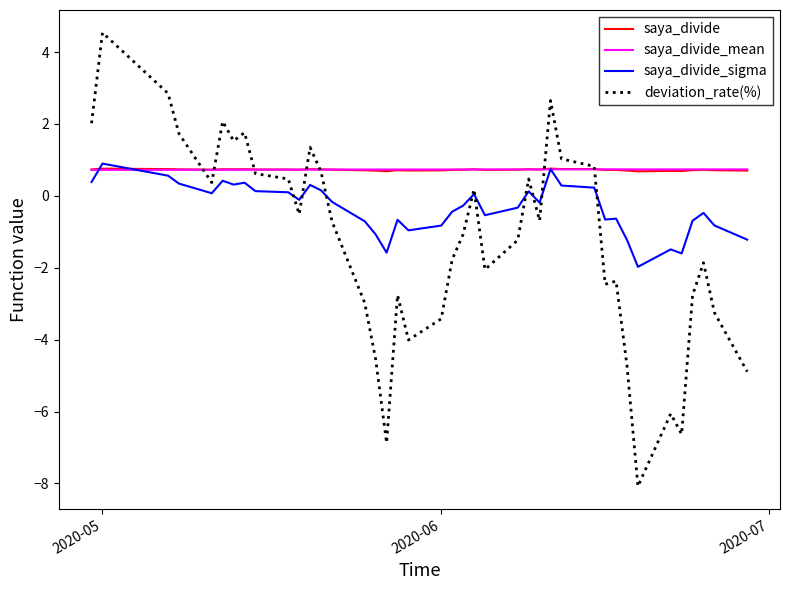

What is the lowest value of the saya_divide_sigma series?

-2.0